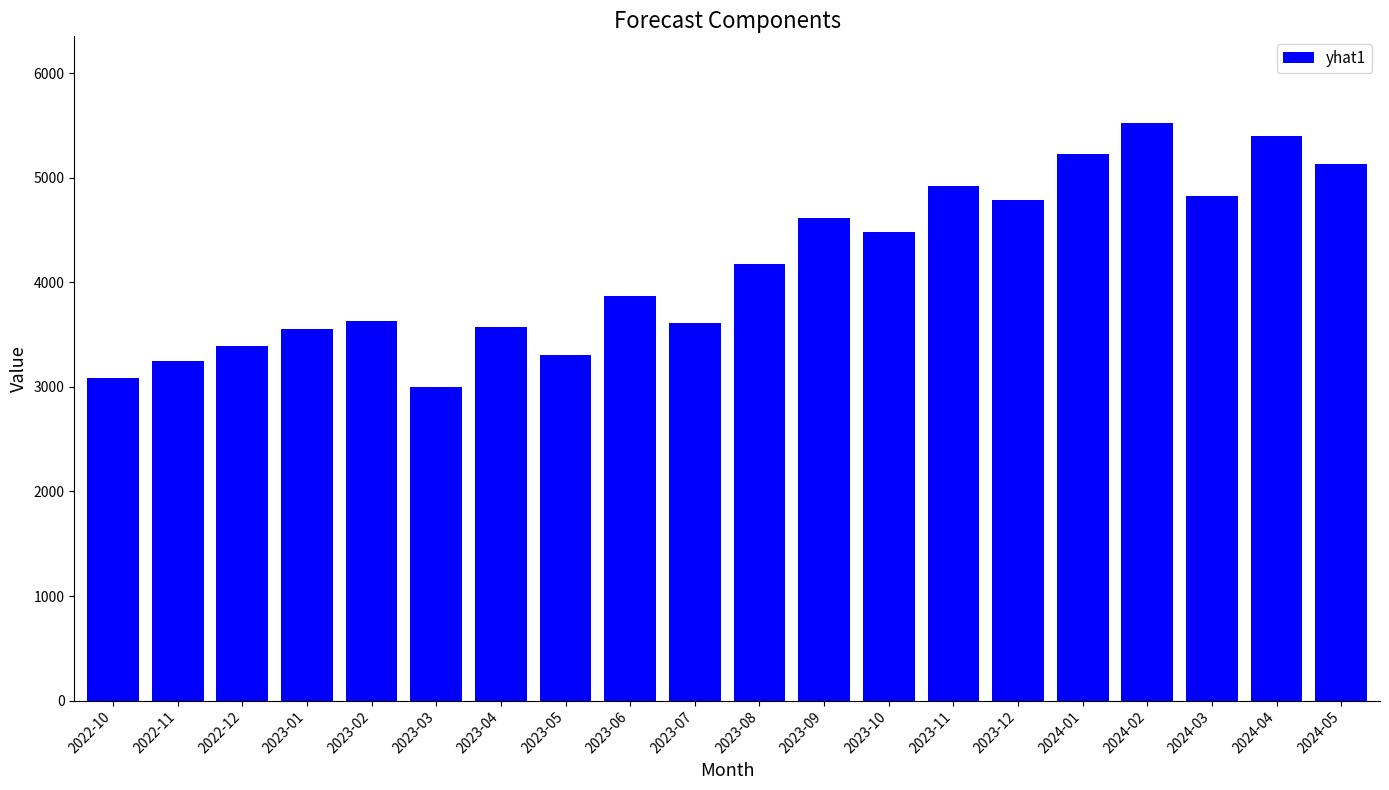

At which label is the value closest to 4263?

2023-08